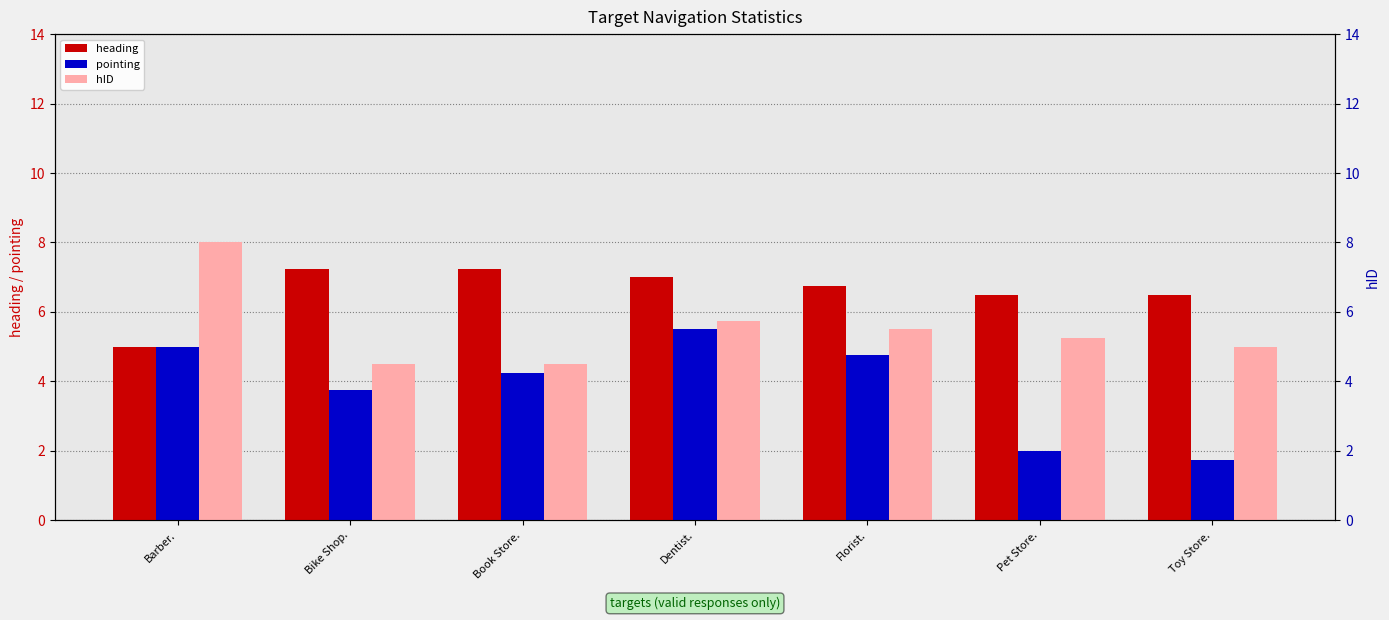

How many data points does each series have?

7